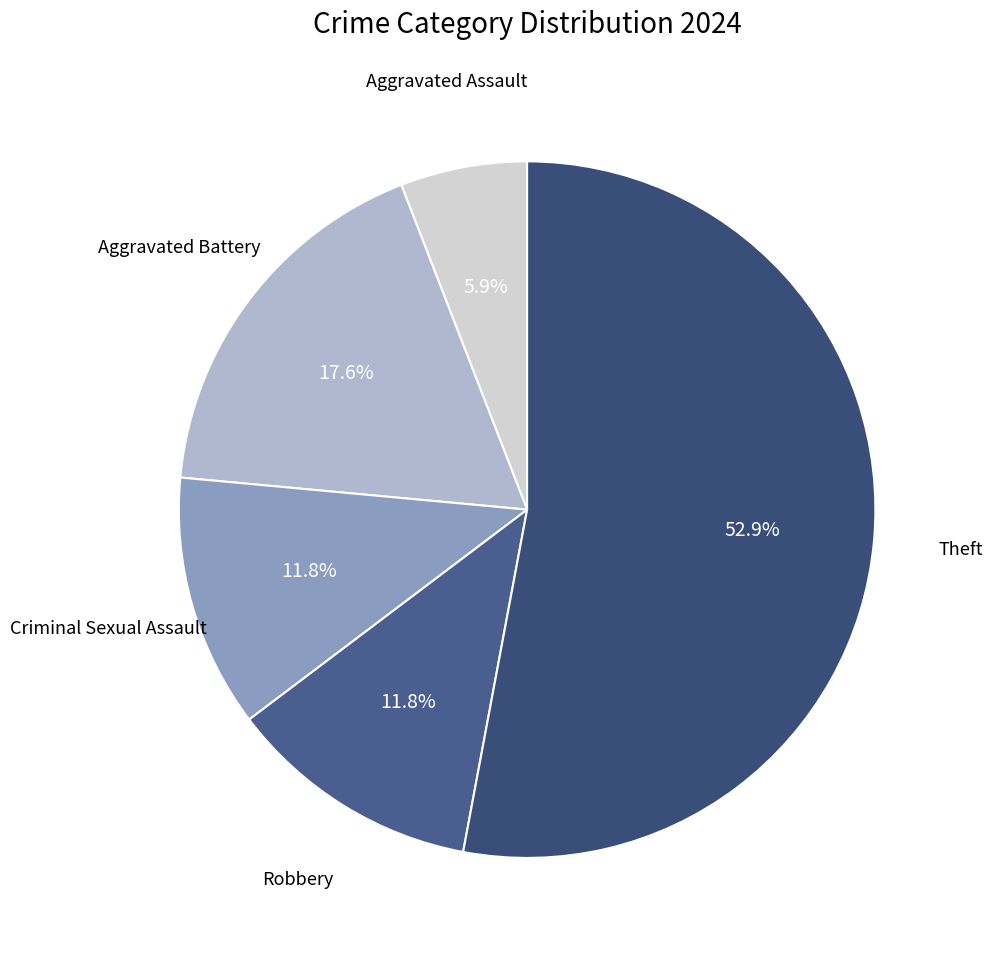

Is there a majority slice in this chart?

Yes